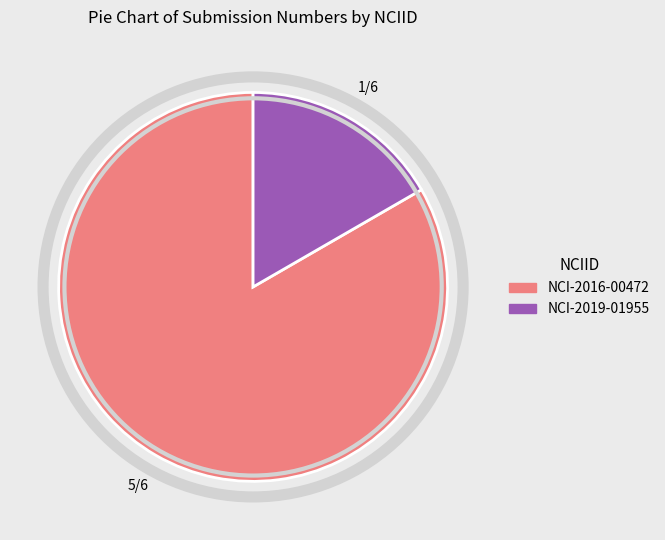

Do NCI-2016-00472 and NCI-2019-01955 together represent more than half of the pie?

Yes